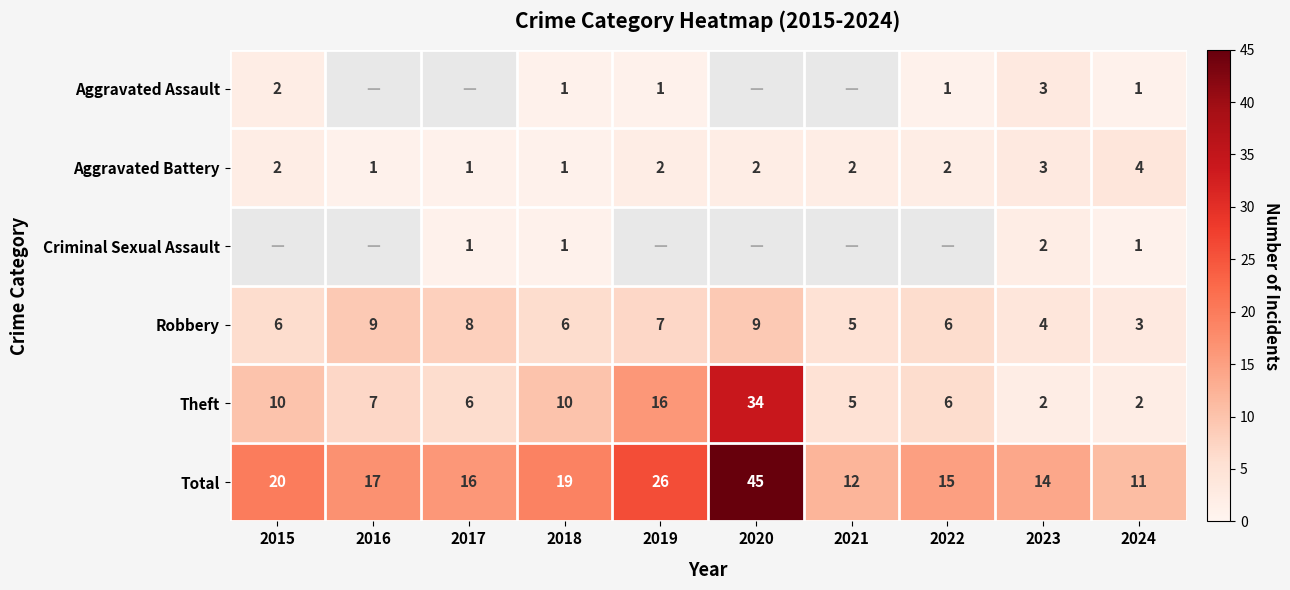

What value does the Aggravated Battery series have at 2023?

3